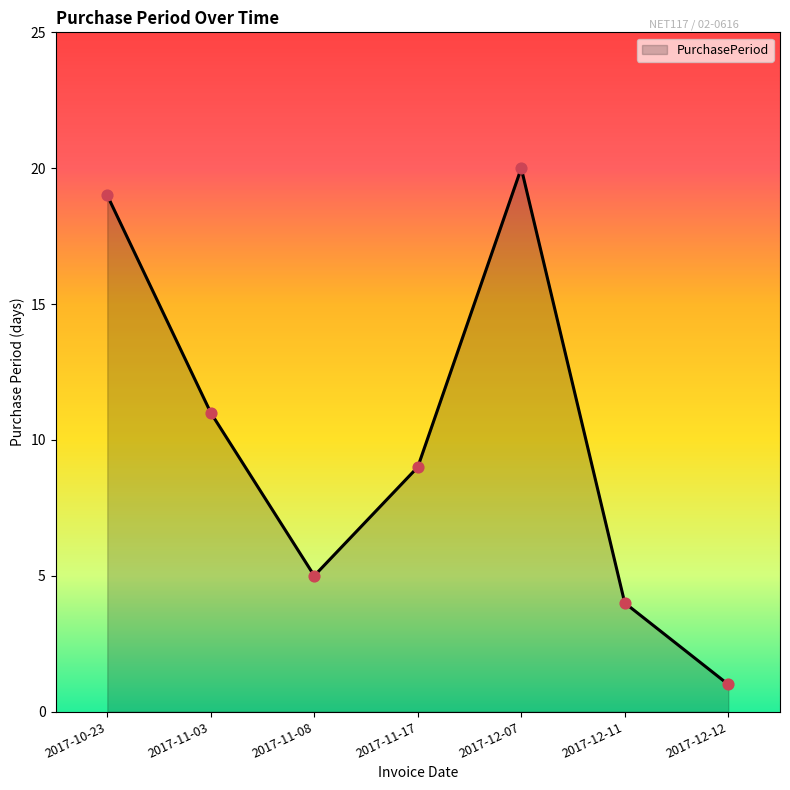

Between 2017-12-12 and 2017-12-07, which is larger?

2017-12-07